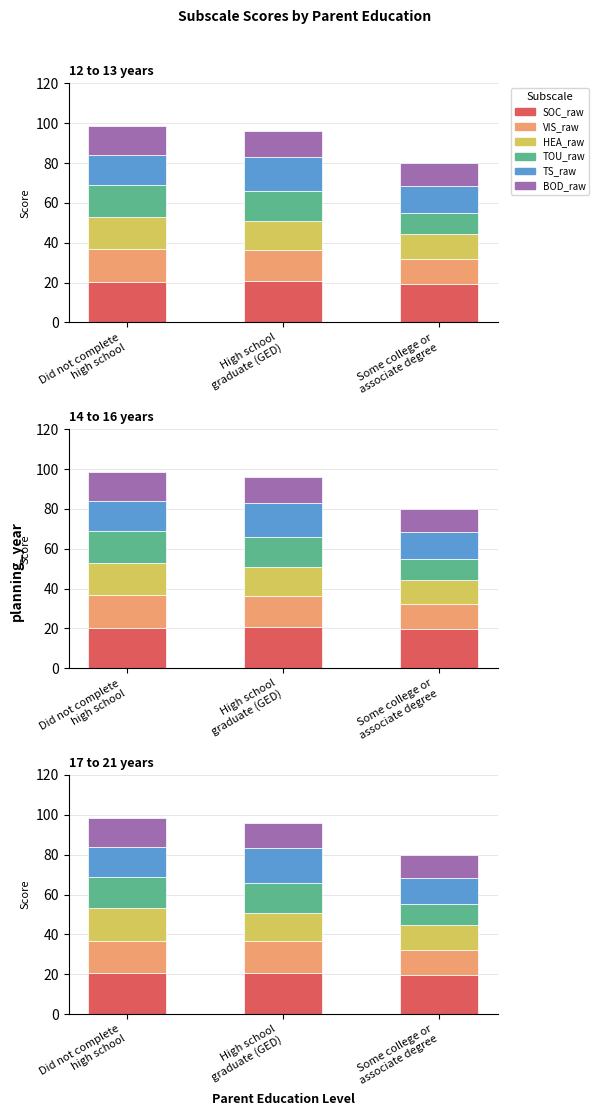

What is the value of the TOU_raw bar at the 1st from the left?

15.8